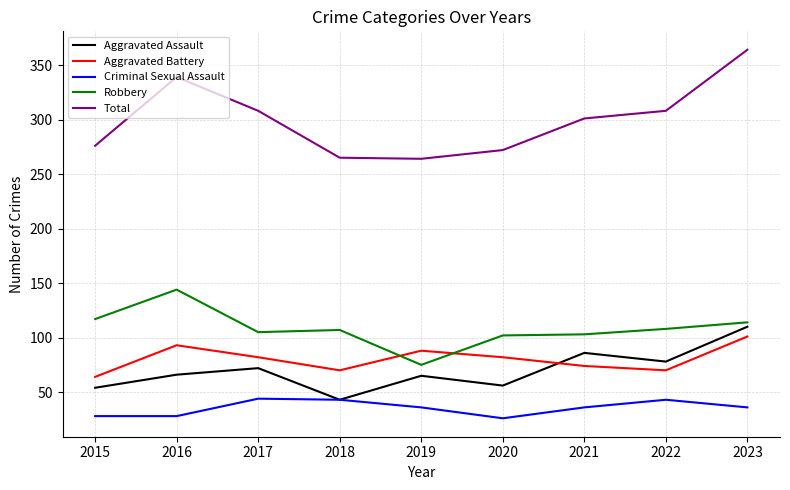

Which series has the largest range (max minus min)?

Total